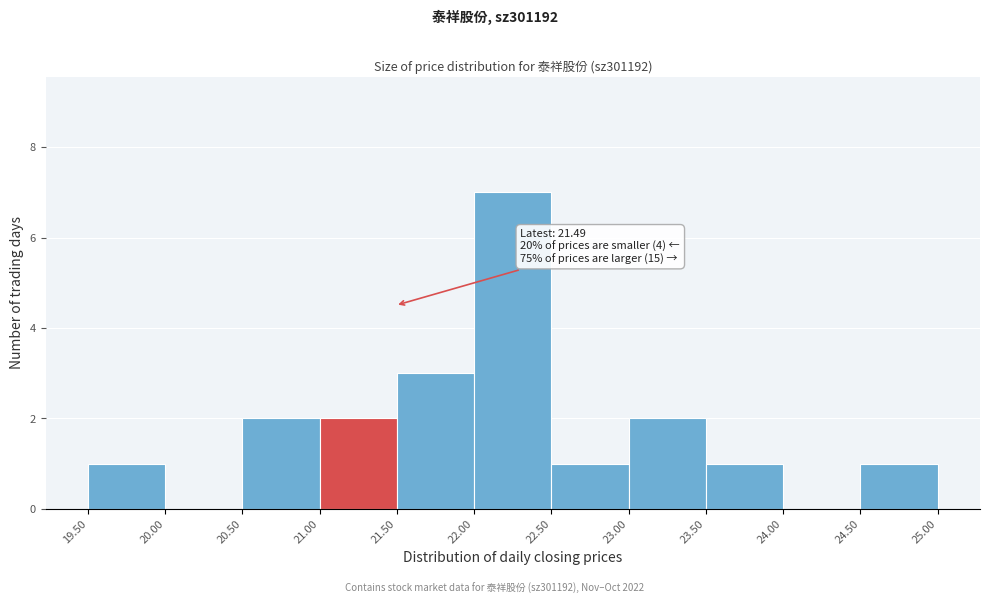

Over which range of the x-axis is the bar tallest?

22.00 to 22.50